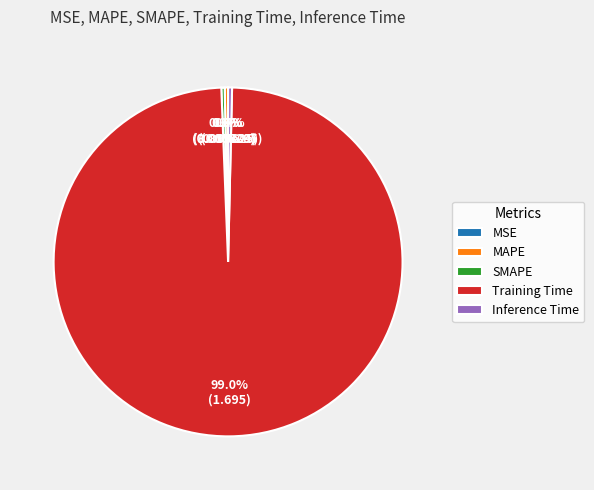

Which has a higher value, MAPE or Training Time?

Training Time